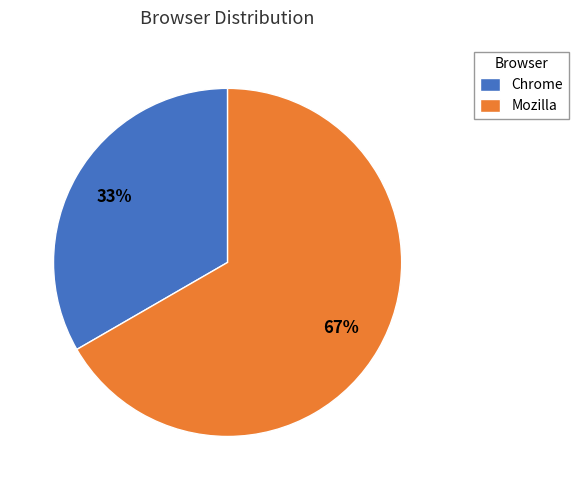

The Mozilla slice represents 58% of the pie. True or false?

False